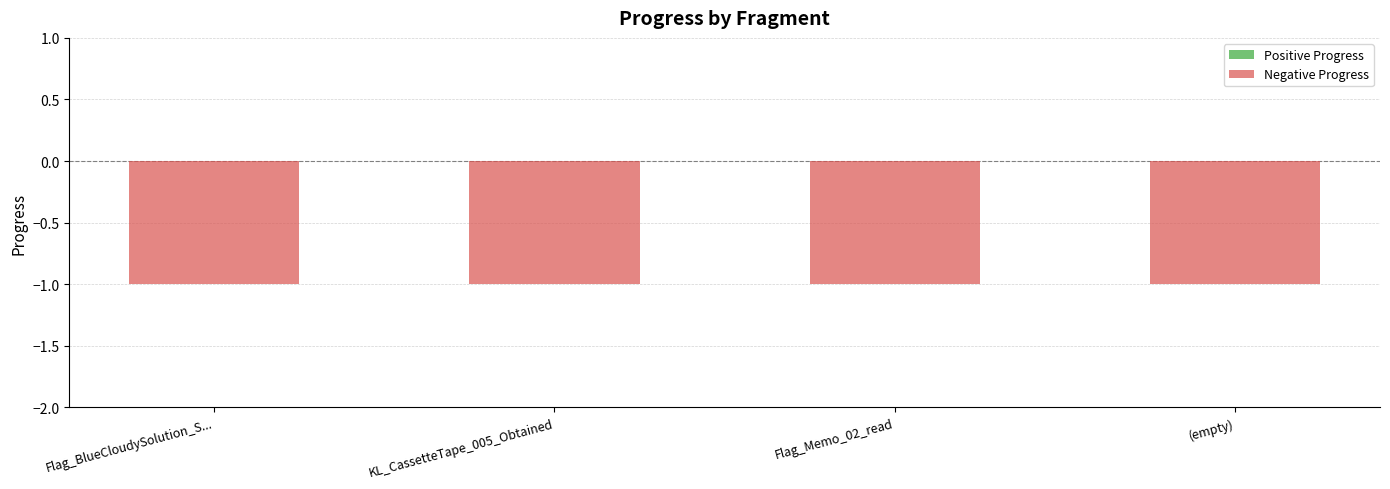

What are all the series names shown in the legend?

Positive Progress, Negative Progress